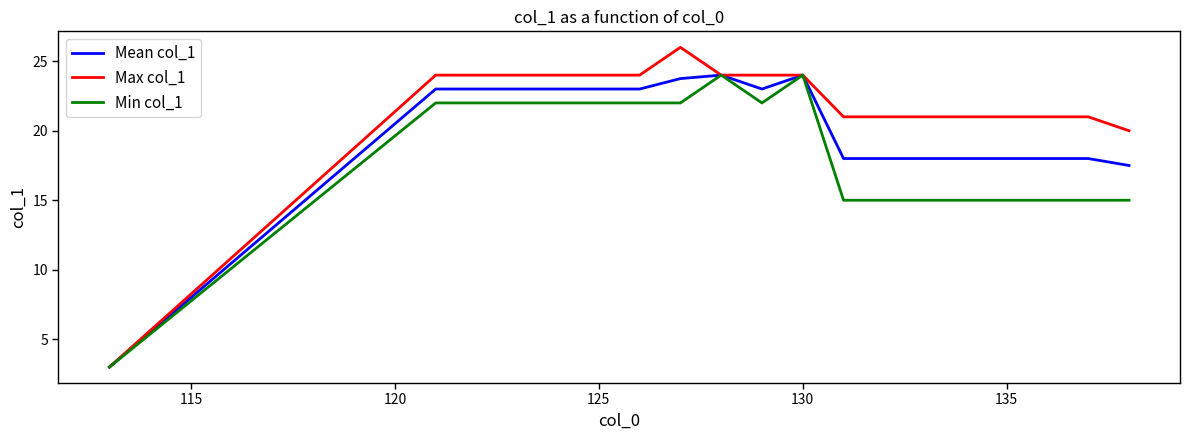

What is the minimum value shown in the chart?

3.0